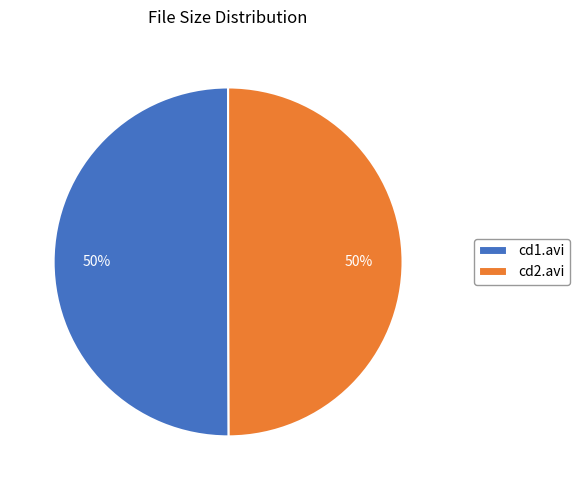

To the nearest percent, what portion does cd2.avi represent?

50%